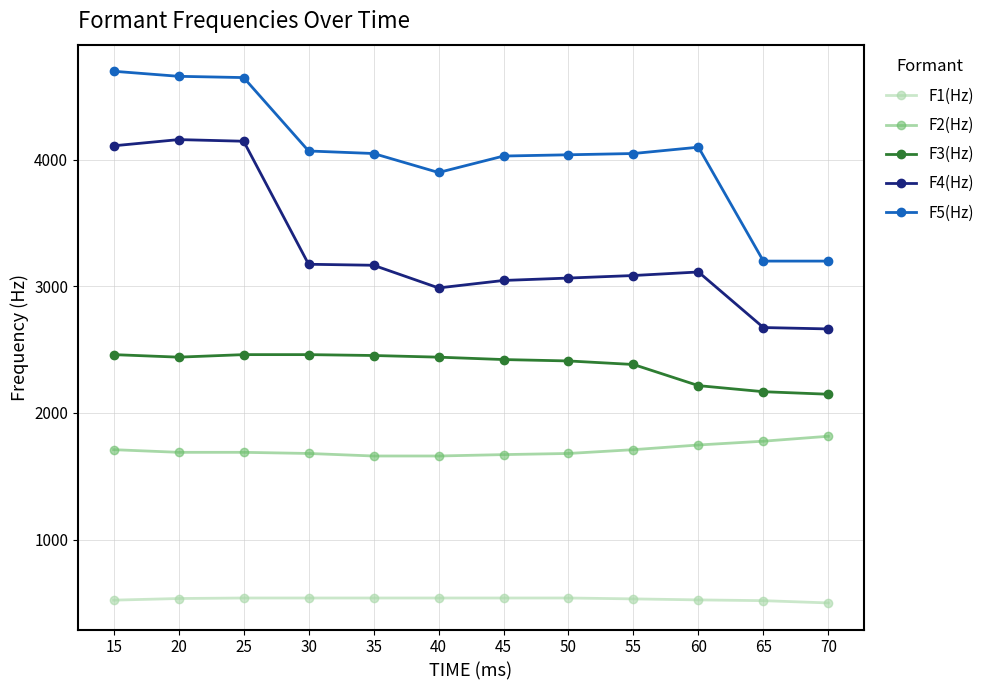

What is the maximum value for F3(Hz)?

2461